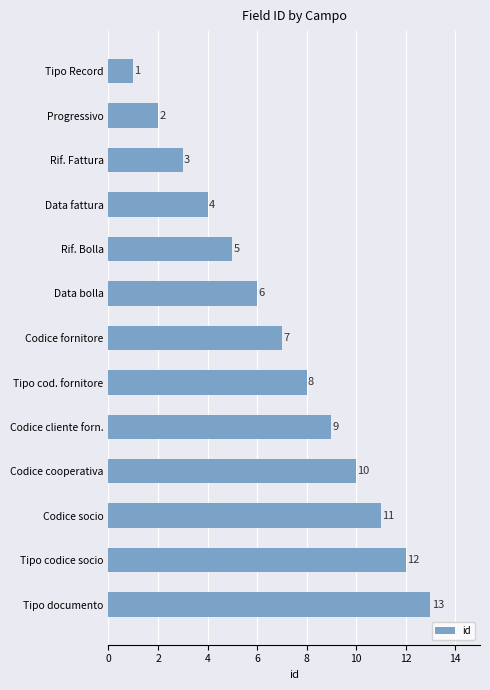

Between Tipo documento and Rif. Bolla, which is larger?

Tipo documento